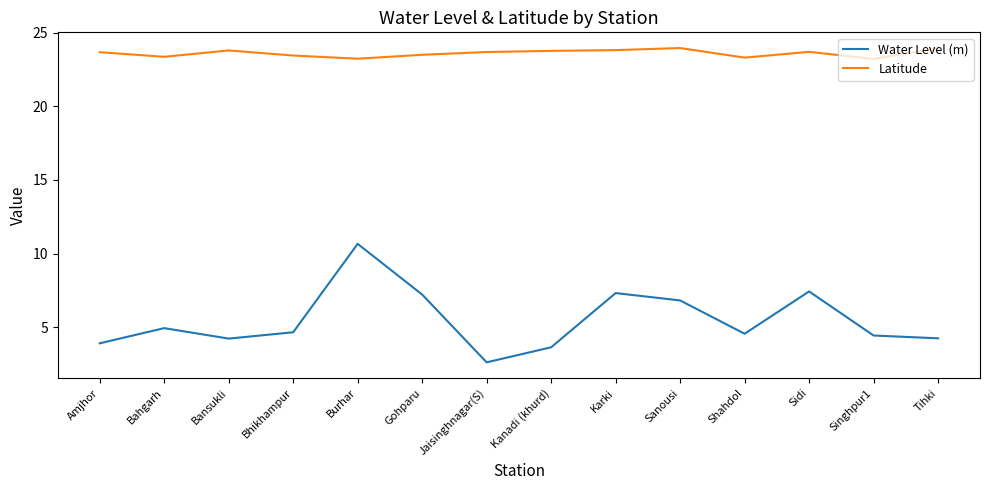

What position from the right is Kanadi (khurd)?

7